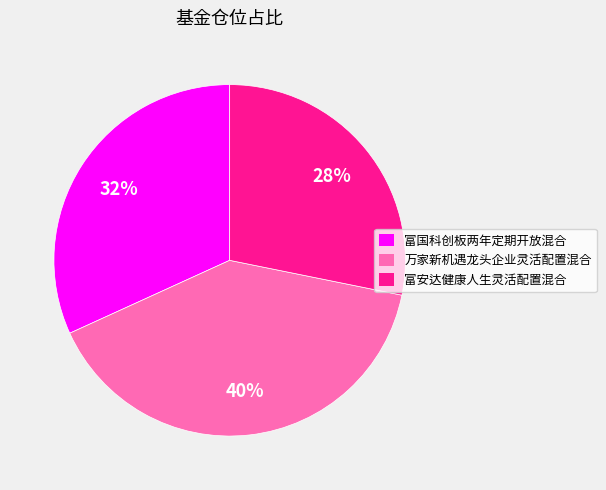

To the nearest percent, what is the difference between the largest and smallest slice percentages?

12%